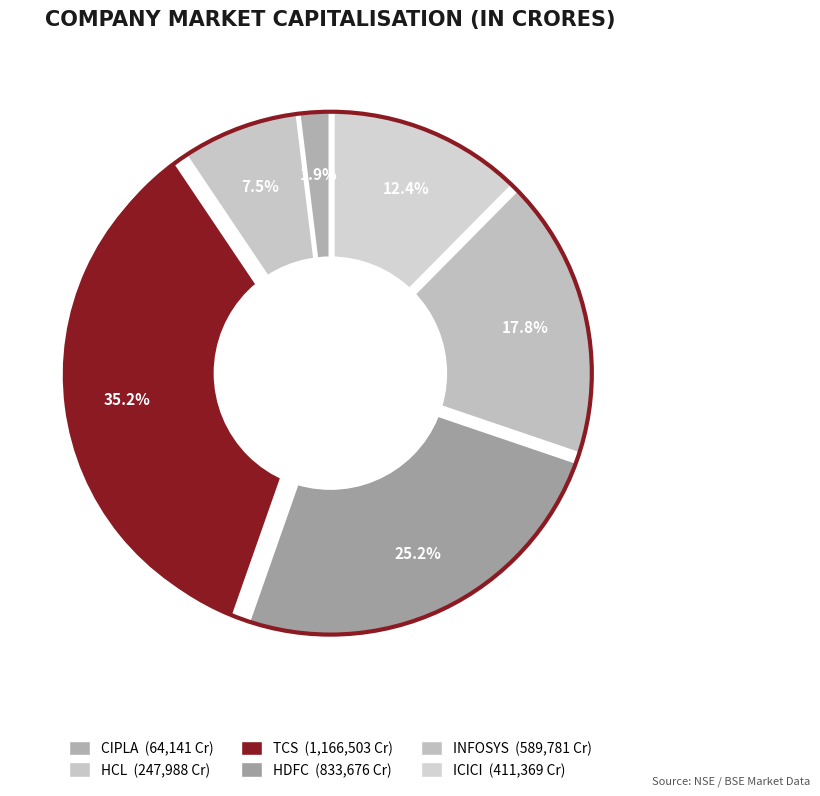

What percentage is the CIPLA slice, to the nearest percent?

2%